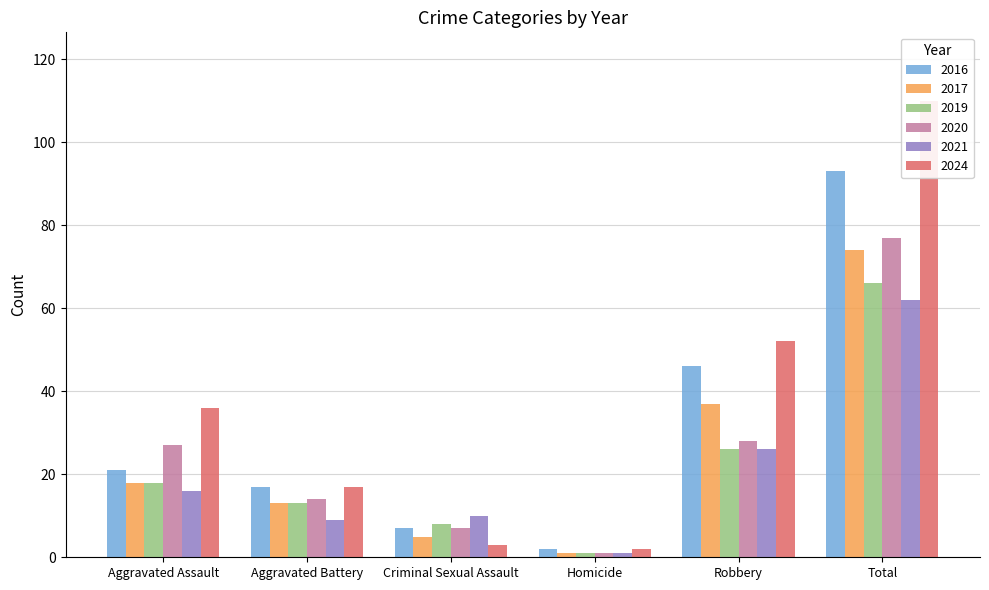

How many data points in 2024 are less than 36?

3